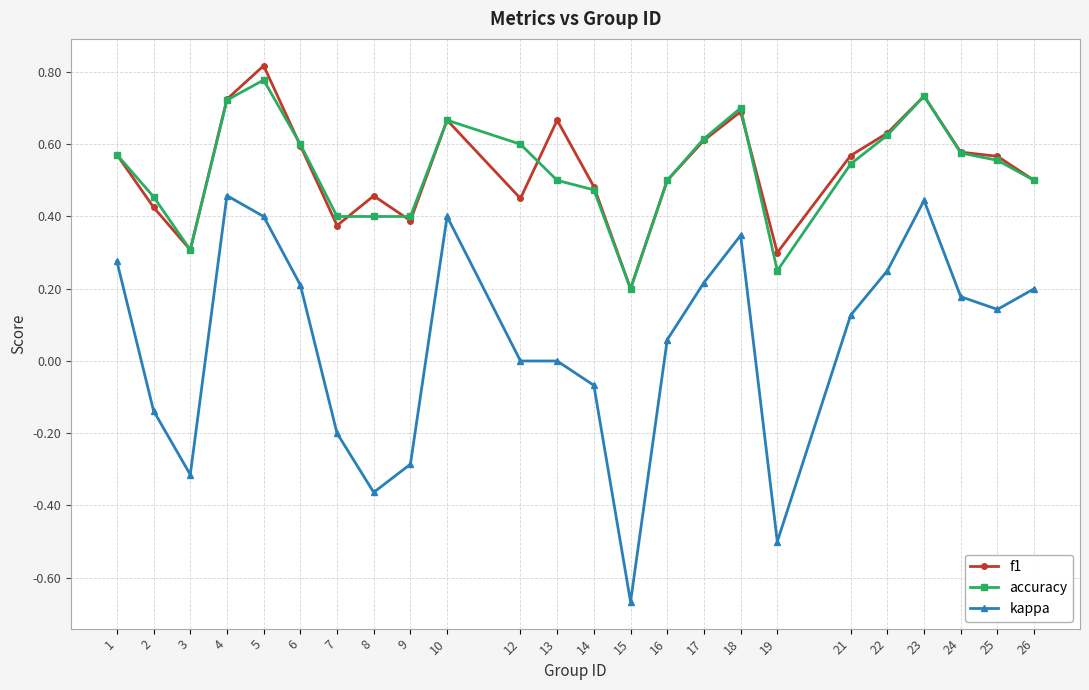

Is it true that accuracy equals 0.3 at 22?

False